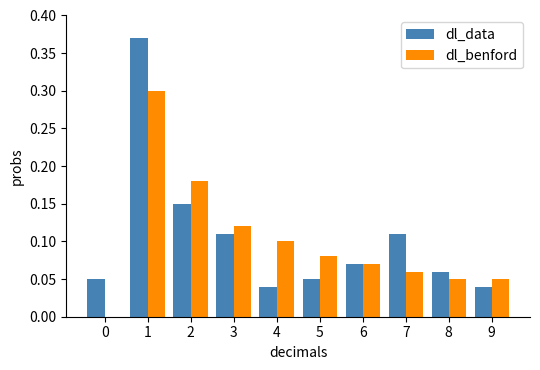

What are all the series names shown in the legend?

dl_data, dl_benford